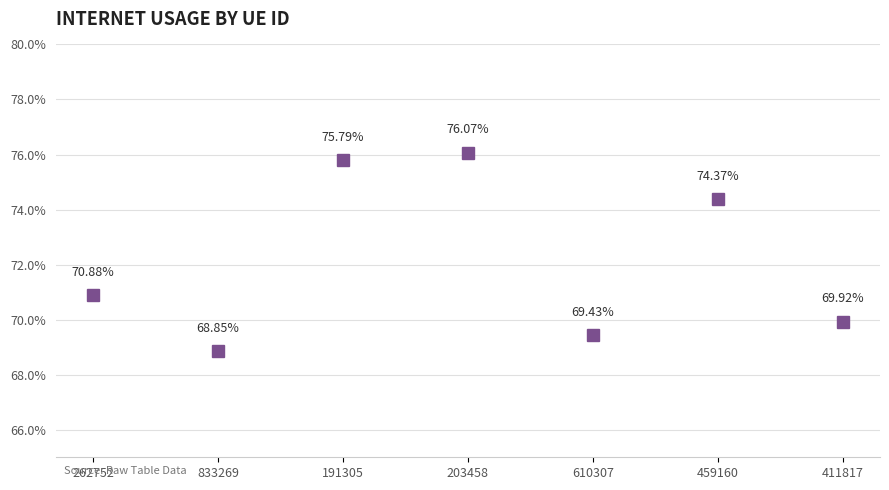

Rank the categories by value from lowest to highest.

833269, 610307, 411817, 262752, 459160, 191305, 203458